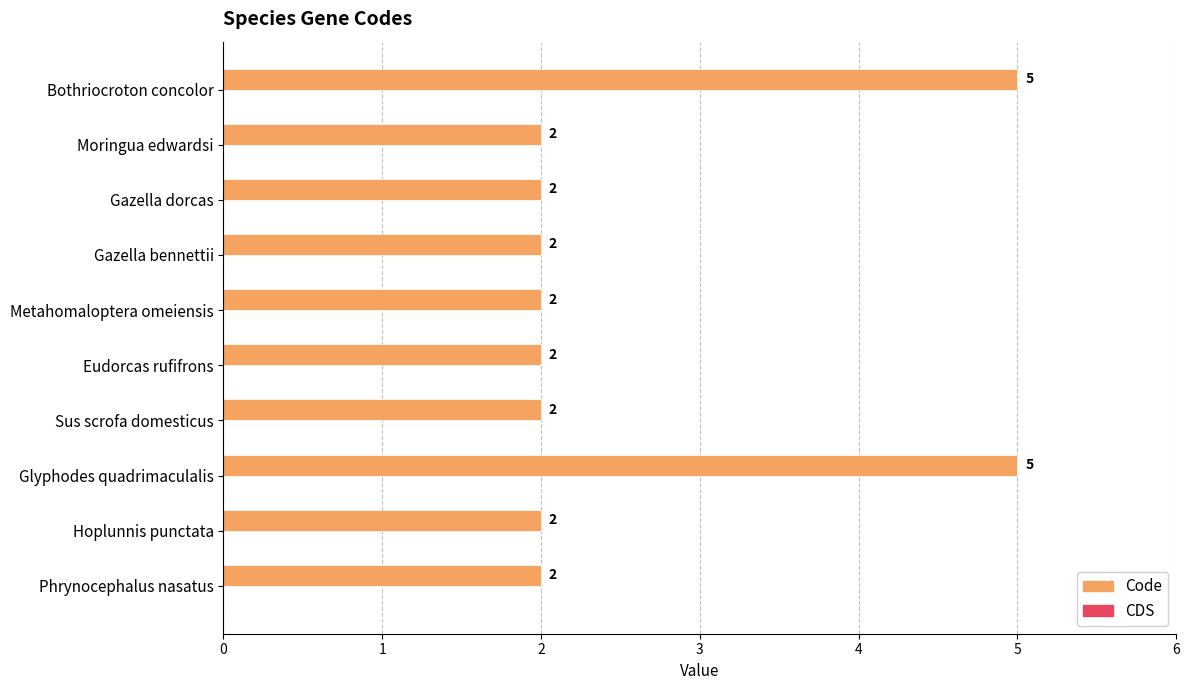

What is the greatest value displayed?

5